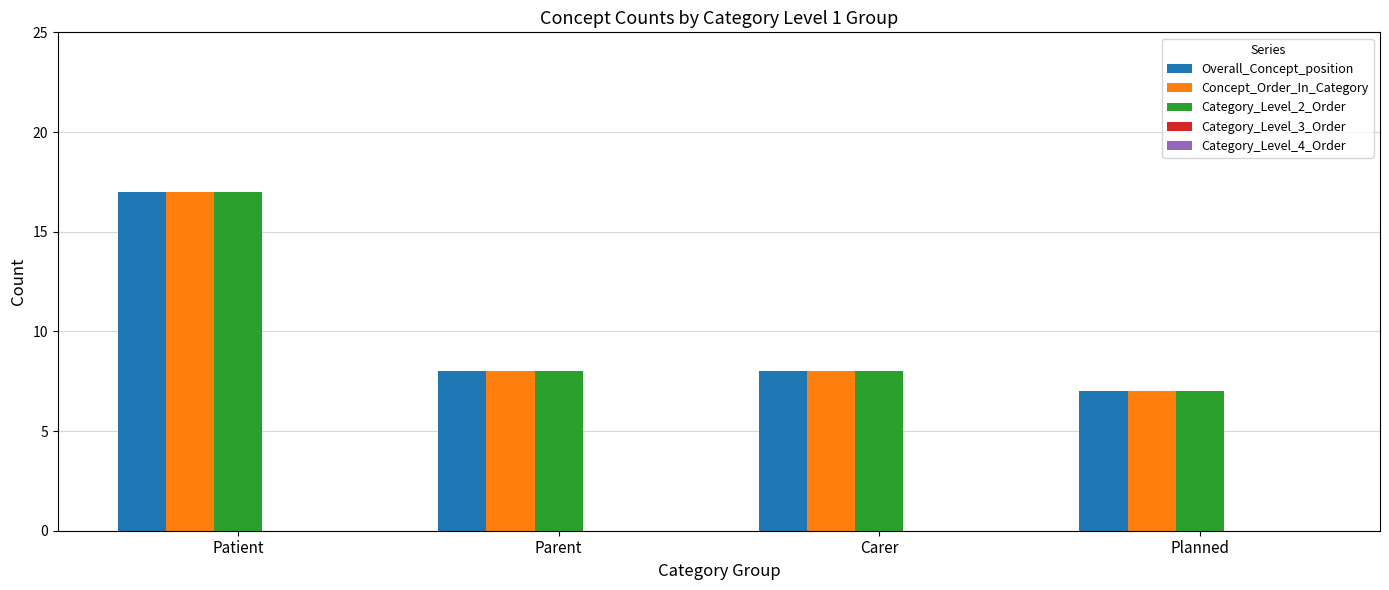

What value does the Concept_Order_In_Category series have at Patient?

17